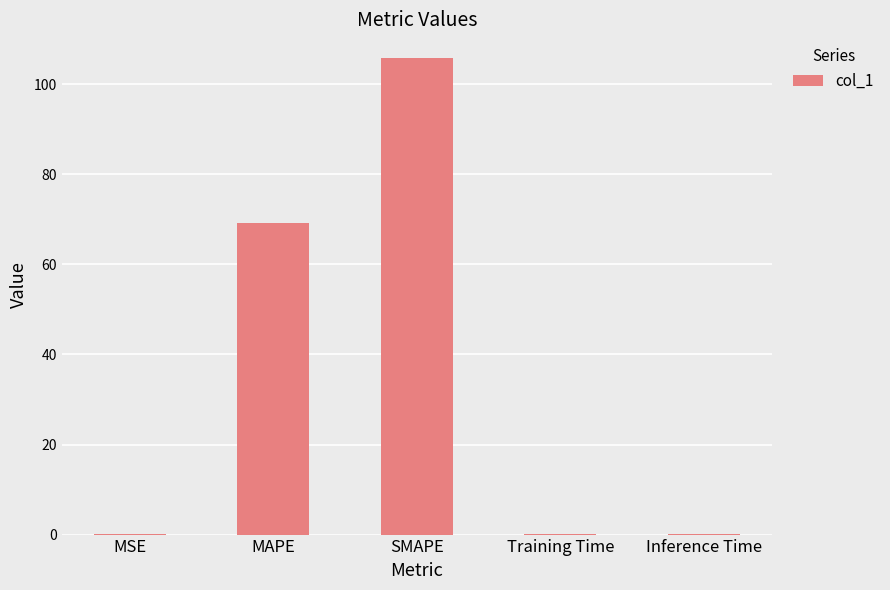

What is the change in value from MAPE to Training Time?

-69.0